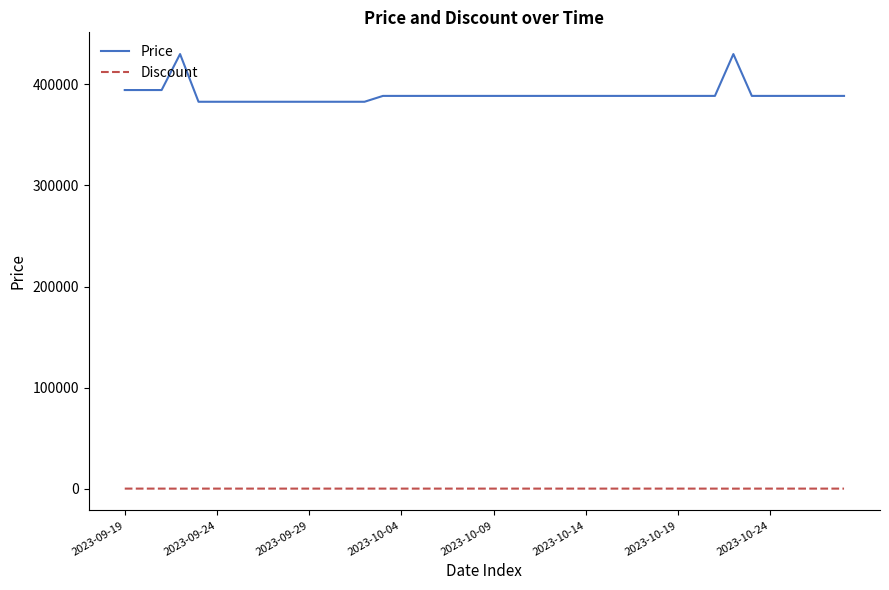

What is the difference between the maximum and minimum values in the Price series?

47200